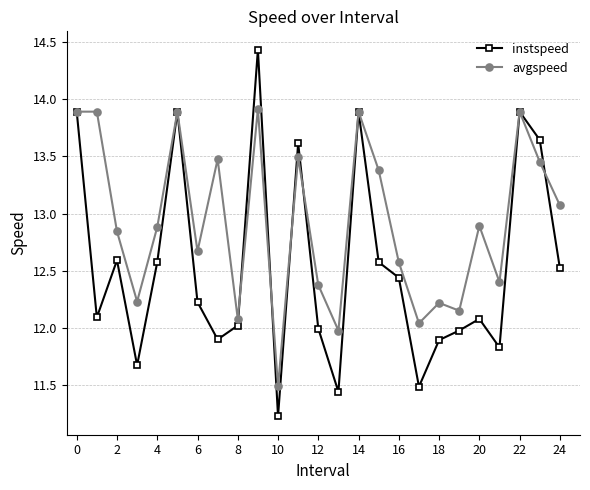

At how many categories does at least one series exceed 13?

11